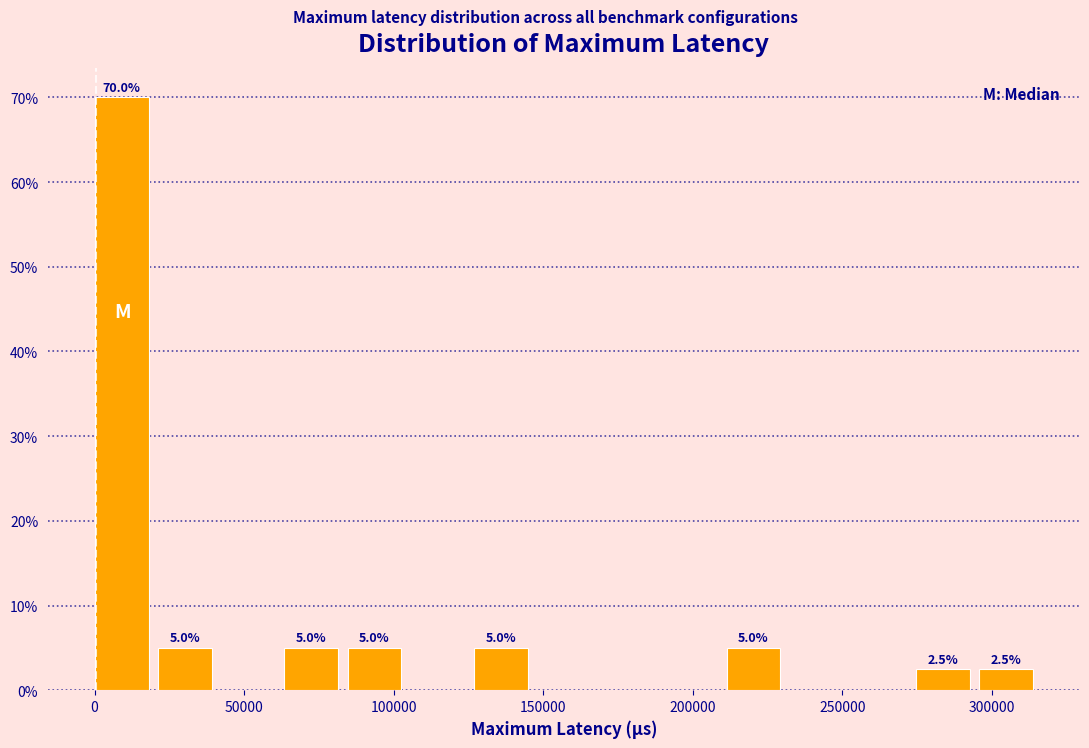

Which range on the x-axis has the tallest bar?

0 to 20000